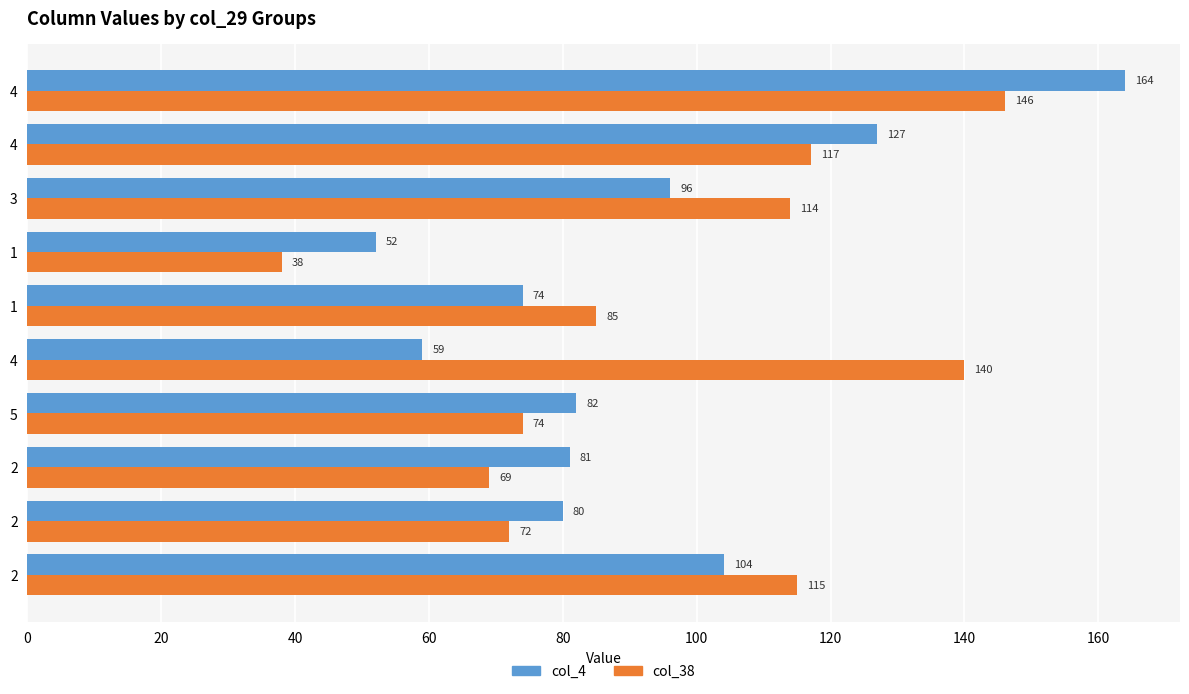

What are all the series names shown in the legend?

col_4, col_38